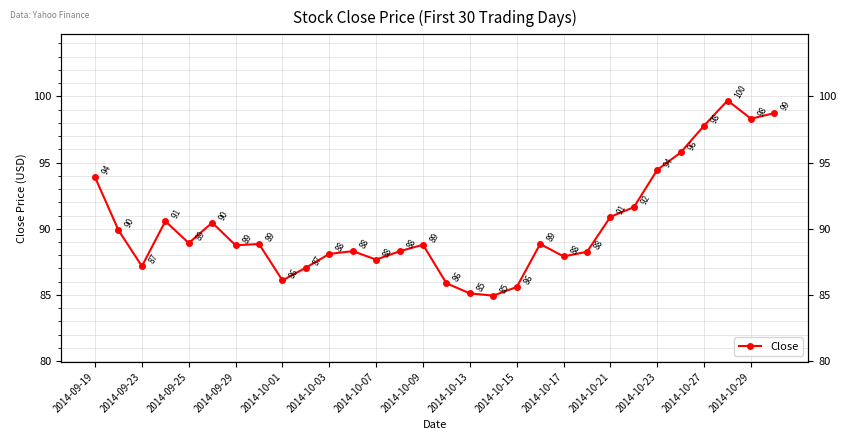

Does the chart have visible grid lines?

Yes